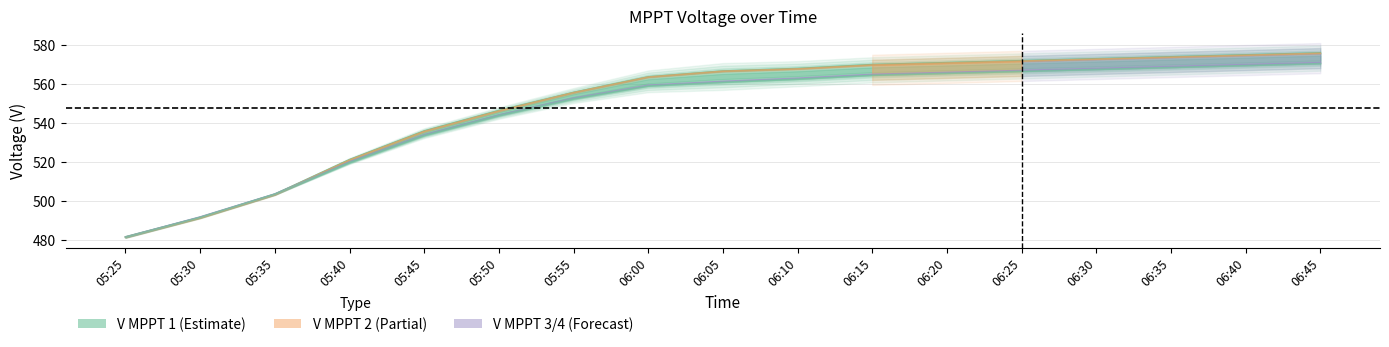

At which category does the chart reach its peak across all series?

06:45